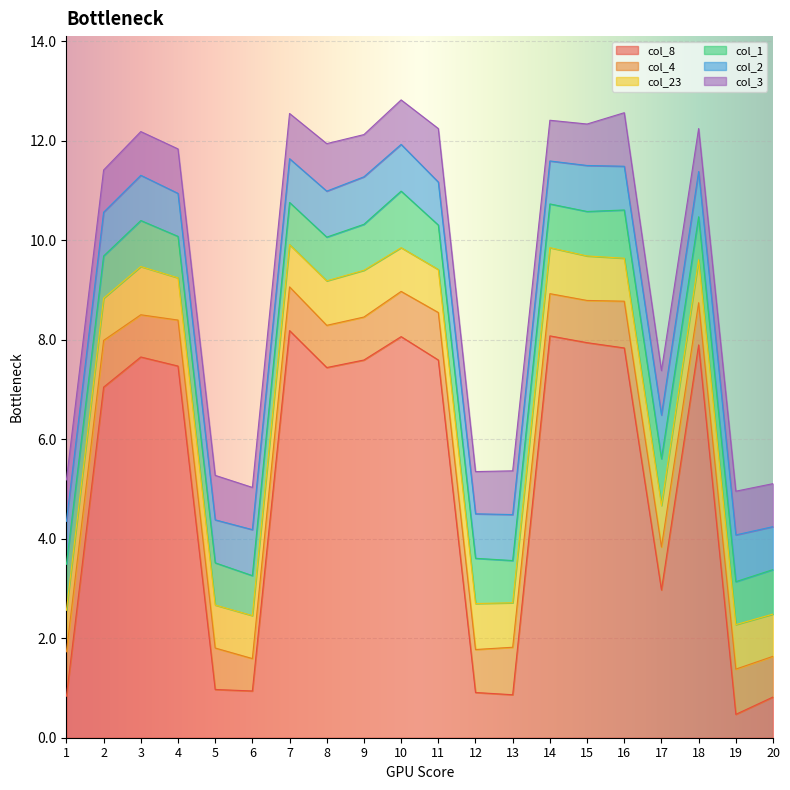

How many values in the col_8 series are below 7?

8